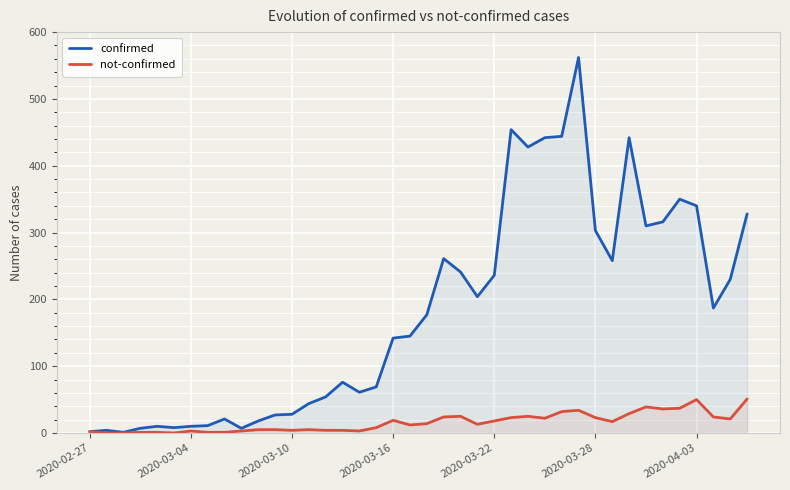

What are all the series names shown in the legend?

confirmed, not-confirmed